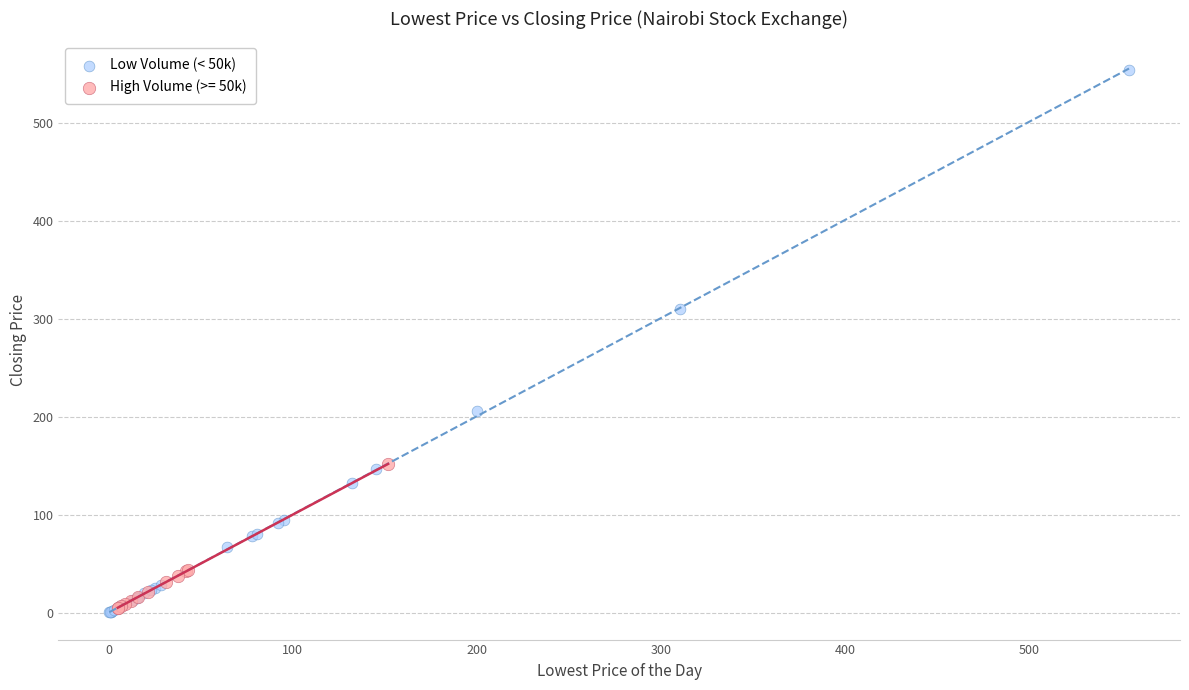

Which series has the widest spread of Y values?

Low Volume (< 50k)